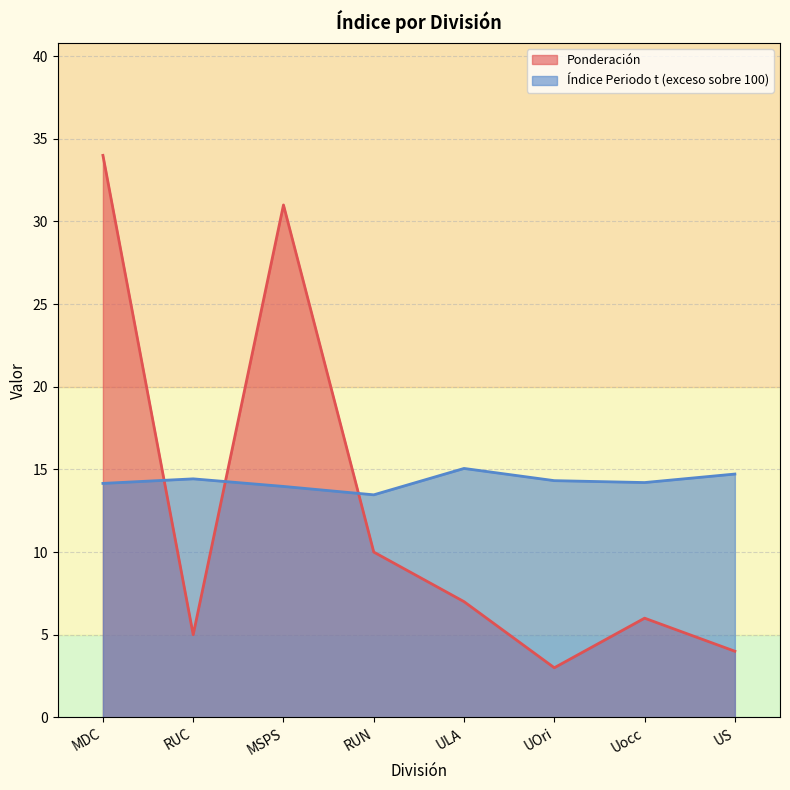

Reading left to right, transcribe all the data shown in this chart.

Ponderación: MDC=34.0	RUC=5.0	MSPS=31.0	RUN=10.0	ULA=7.0	UOri=3.0	Uocc=6.0	US=4.0
Índice Periodo t: MDC=14.2	RUC=14.4	MSPS=14.0	RUN=13.5	ULA=15.1	UOri=14.3	Uocc=14.2	US=14.7